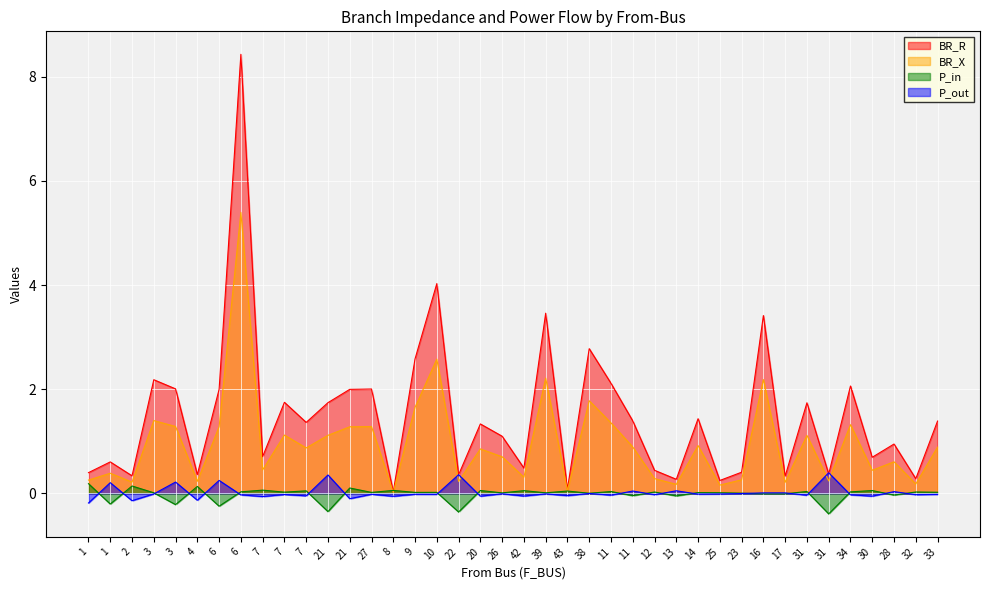

In P_in, how many points are higher than both neighbors (excluding endpoints)?

16